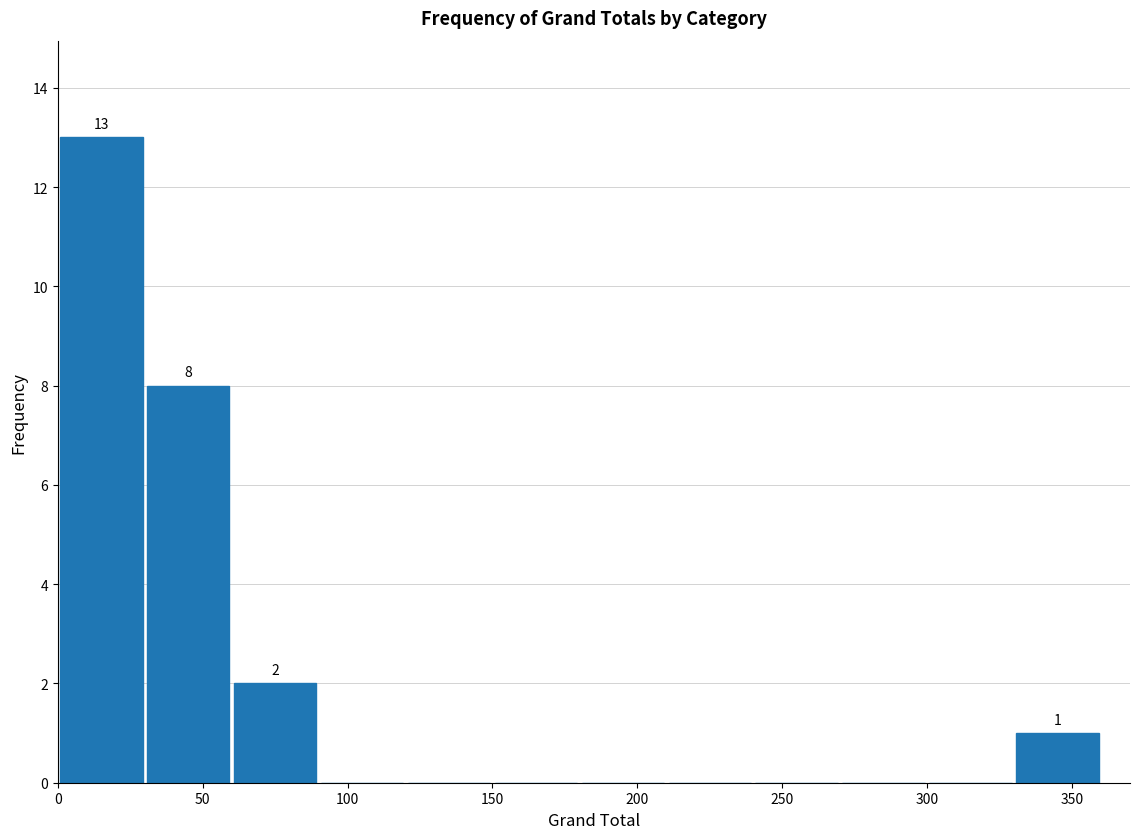

Which range on the x-axis has the tallest bar?

0 to 30